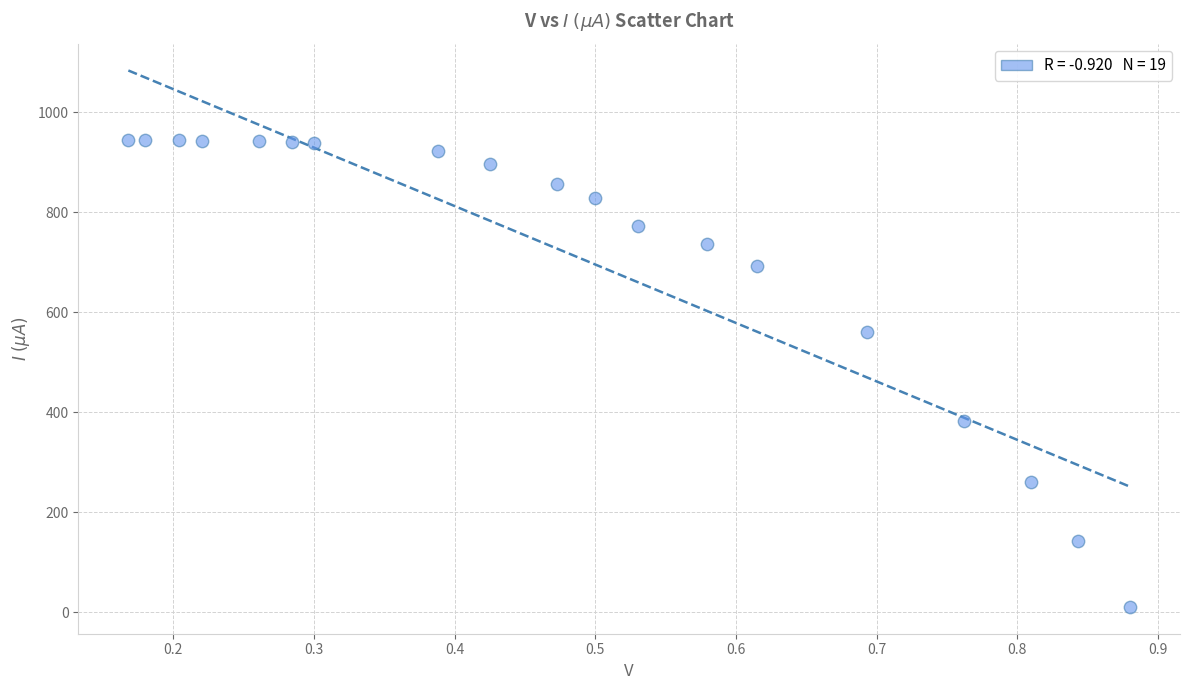

What is the range of Y values (max minus min)?

934.4